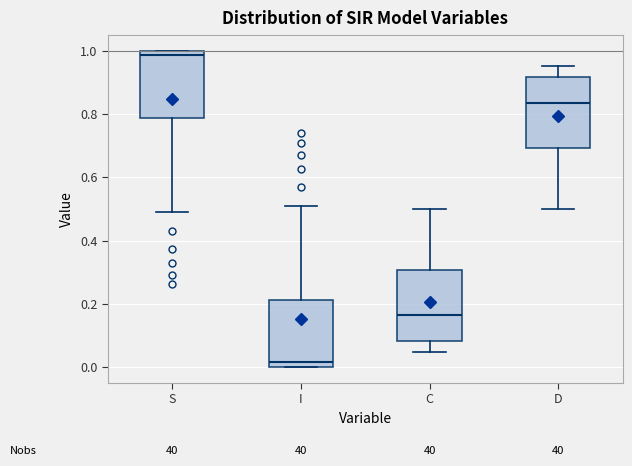

Reading left to right, read every box against the y-axis: the position of its median line, the range the box covers, and the ends of its whiskers. The values are not printed on the chart, so give them approximately, as read against the axis.

S: median 0.98, box 0.78 to 1.00, whiskers 0.50 to 1.00
I: median 0.02, box 0.00 to 0.22, whiskers 0.00 to 0.50
C: median 0.16, box 0.08 to 0.30, whiskers 0.04 to 0.50
D: median 0.84, box 0.70 to 0.92, whiskers 0.50 to 0.96